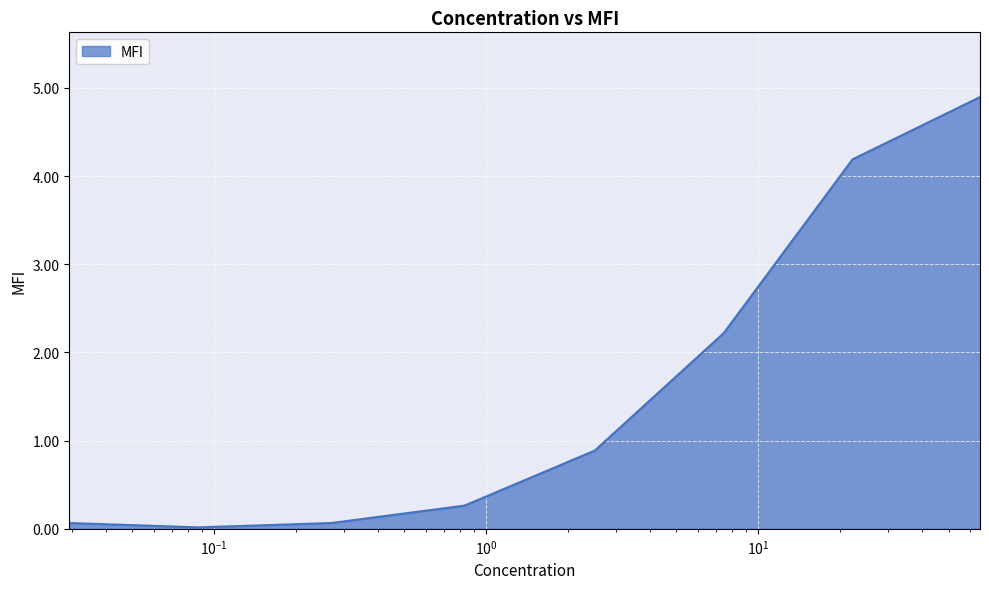

What is the sum of all values?

12.6